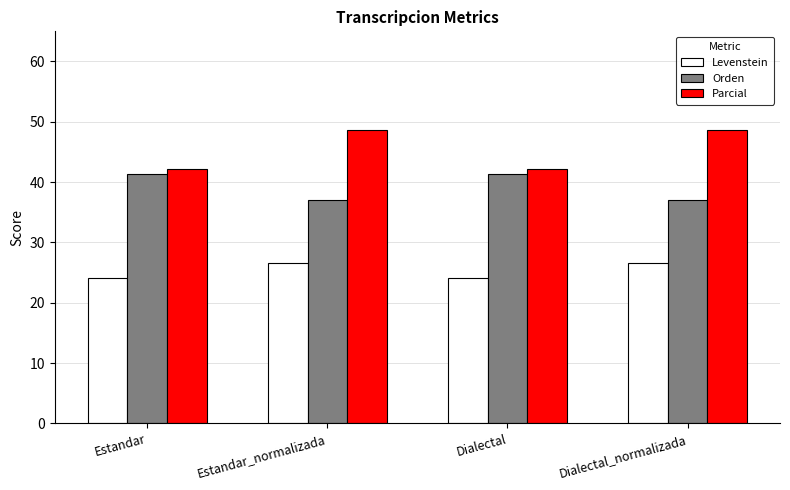

What is the label of the 1st bar from the right?

Dialectal_normalizada